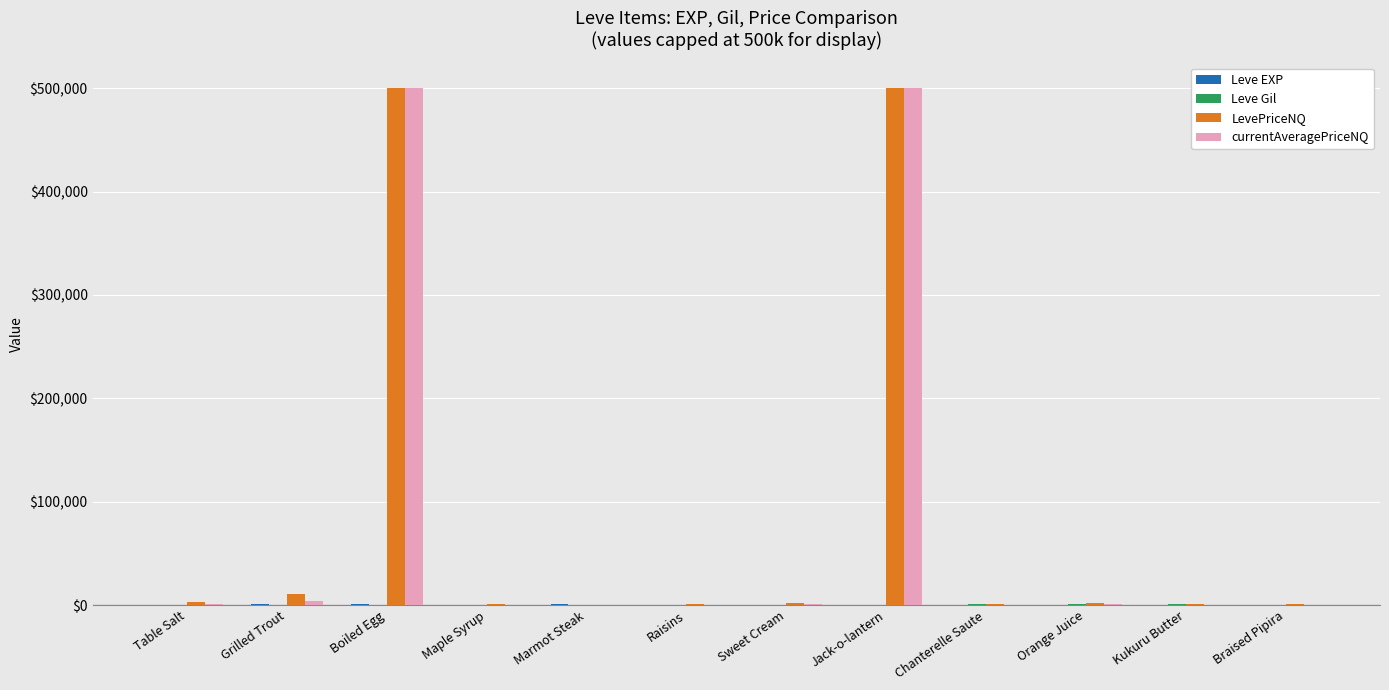

What is the maximum value shown in the chart?

500000